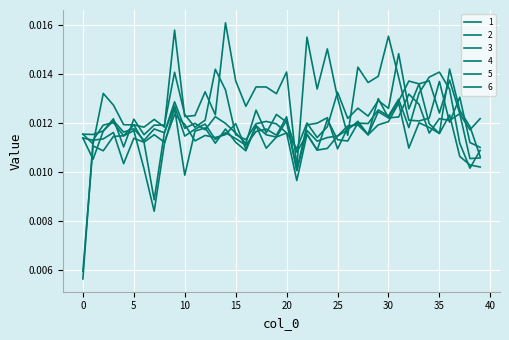

True or false: 1 and 5 intersect in this chart.

True